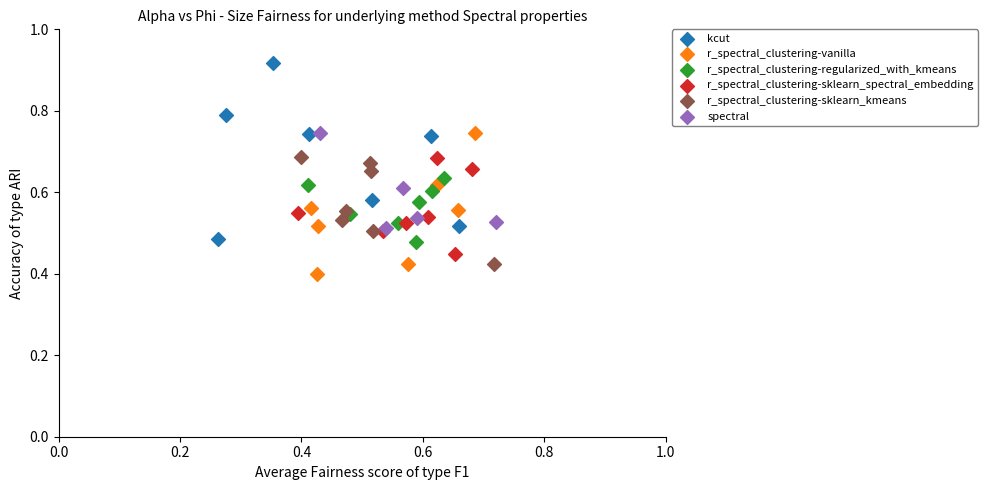

Which series reaches the maximum Y coordinate?

kcut